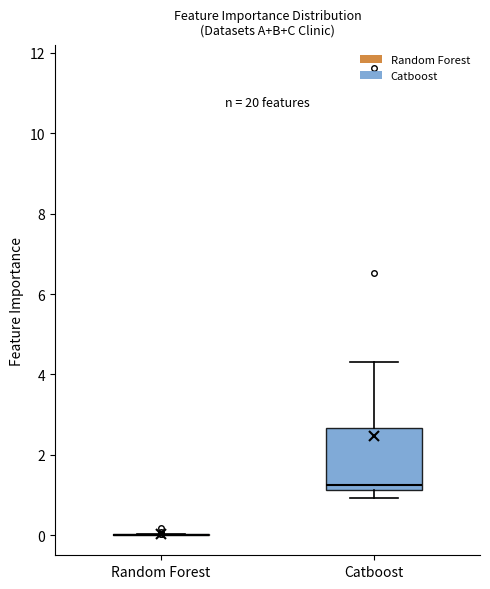

Where does the upper whisker of the box for Catboost end on the y-axis? The values are not printed on the chart, so give them approximately, as read against the axis.

4.4